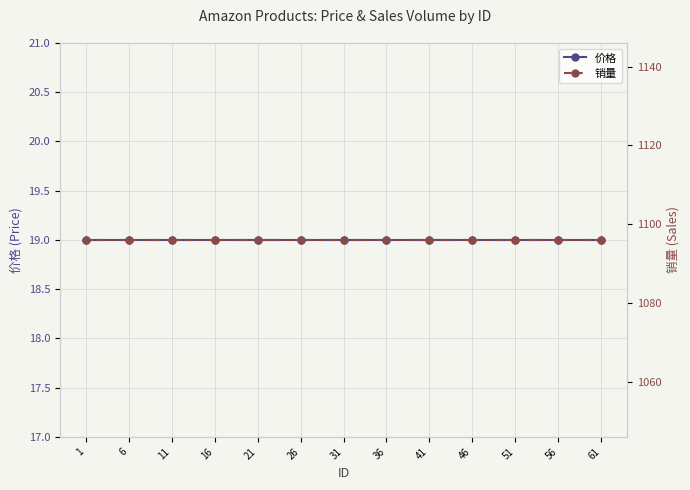

Does the chart have visible grid lines?

Yes